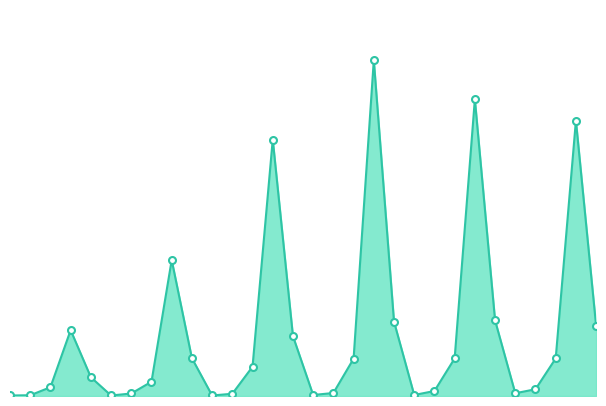

Does the chart have visible grid lines?

No